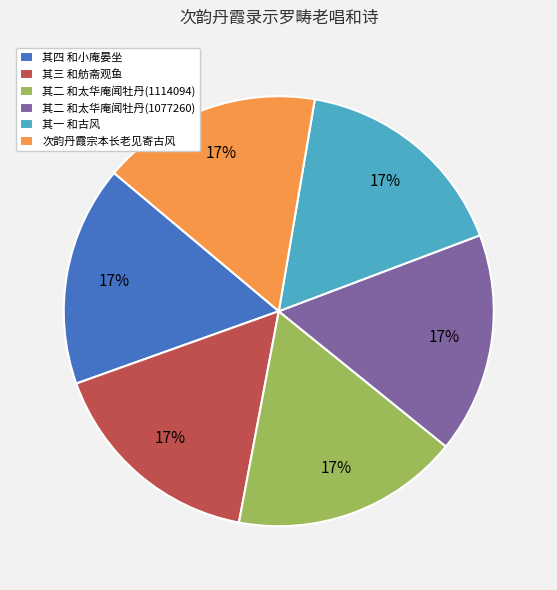

True or false: 次韵丹霞宗本长老见寄古风 accounts for 22% of the total.

False